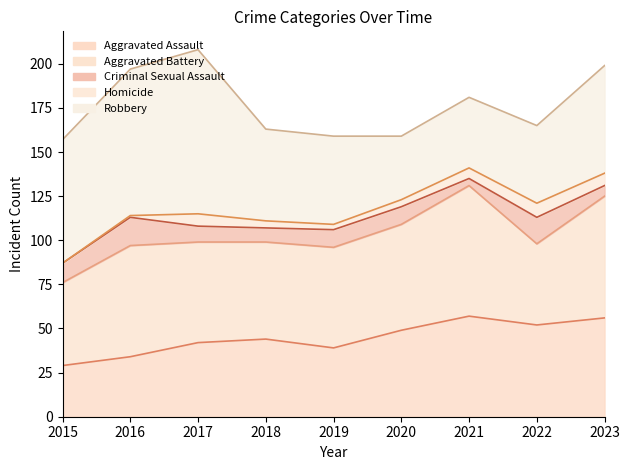

Does the chart have visible grid lines?

No